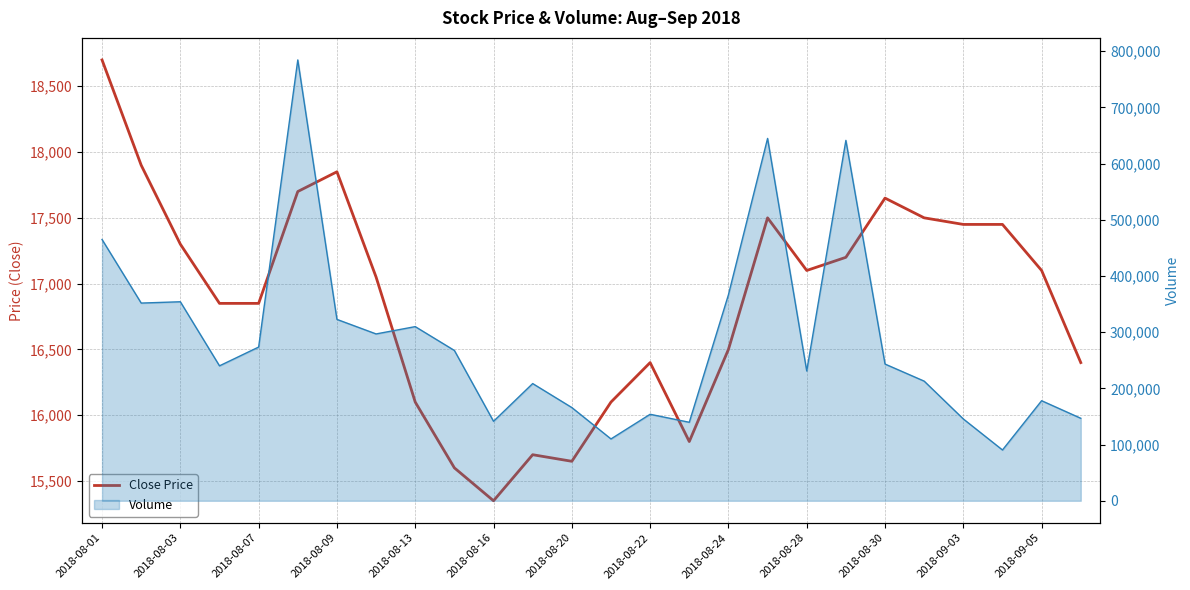

In Volume line, how many points are higher than both neighbors (excluding endpoints)?

8